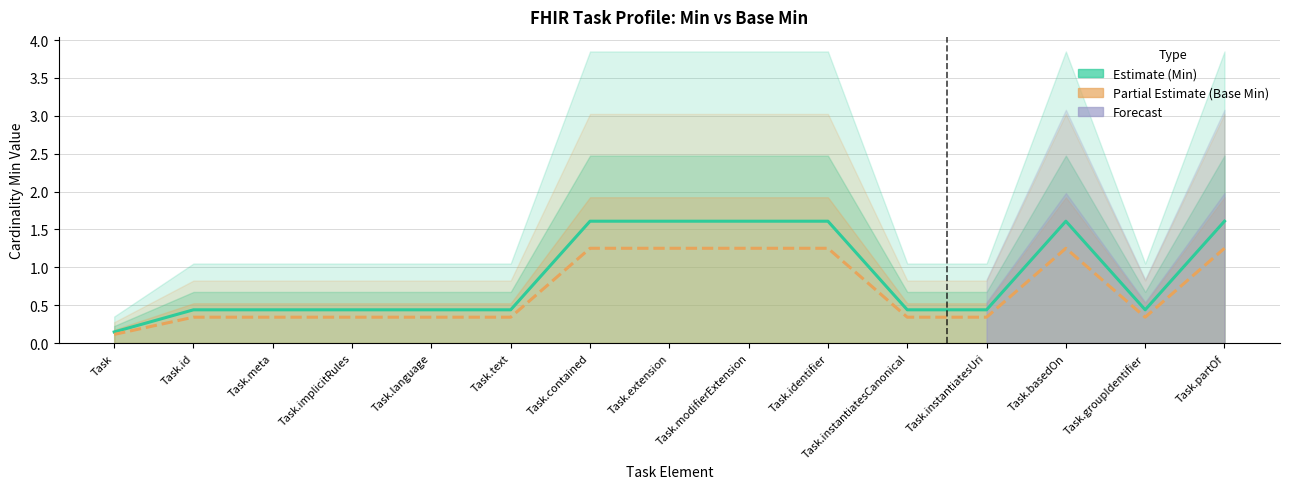

What is the label of the 7th point from the left?

Task.contained